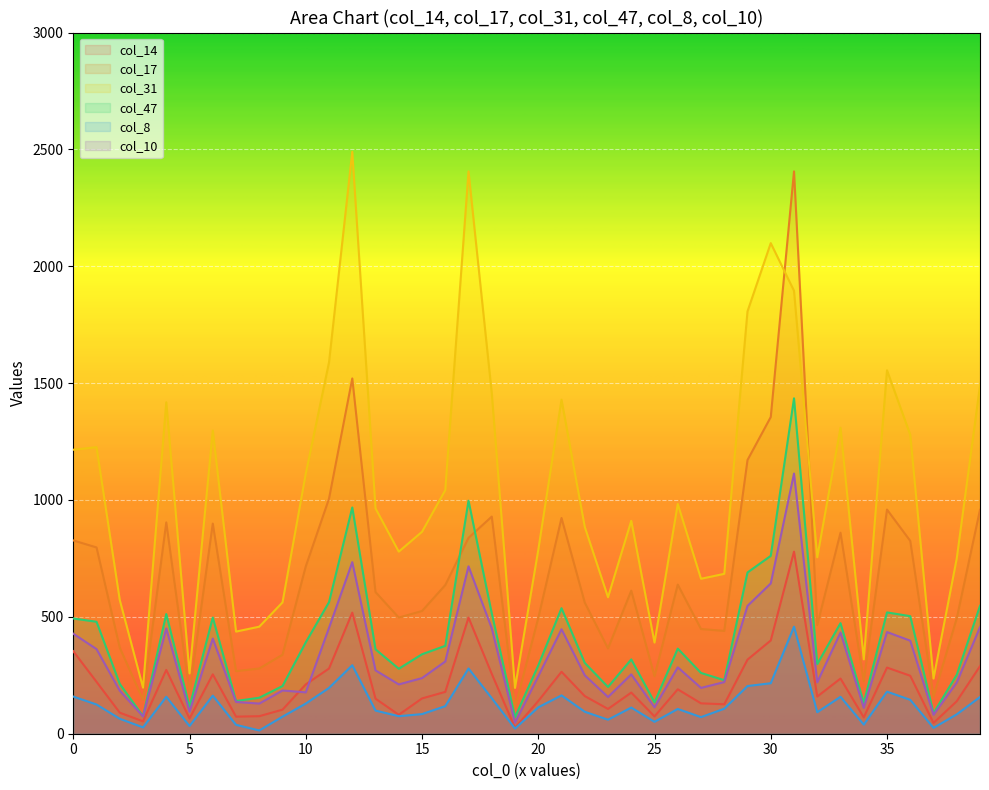

True or false: col_47 and col_31 intersect in this chart.

False